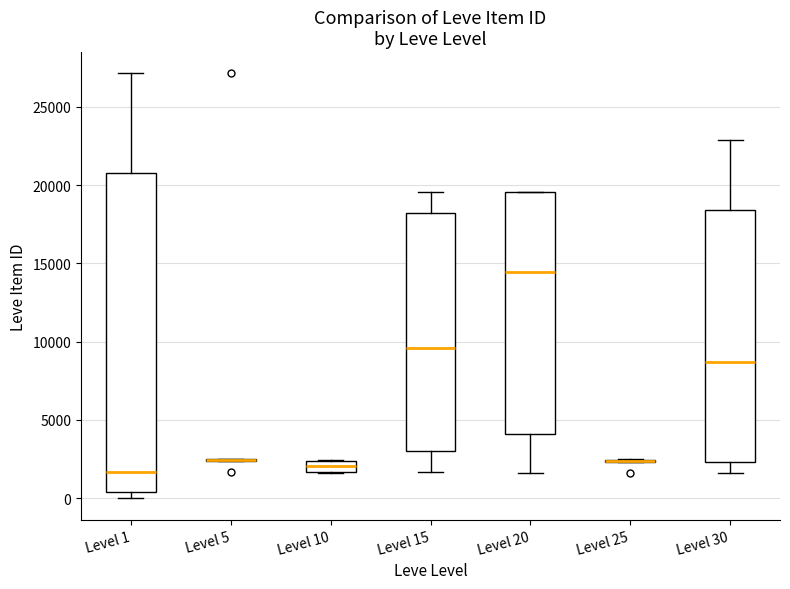

Where is the upper edge of the box for Level 20 on the y-axis? The values are not printed on the chart, so give them approximately, as read against the axis.

19500